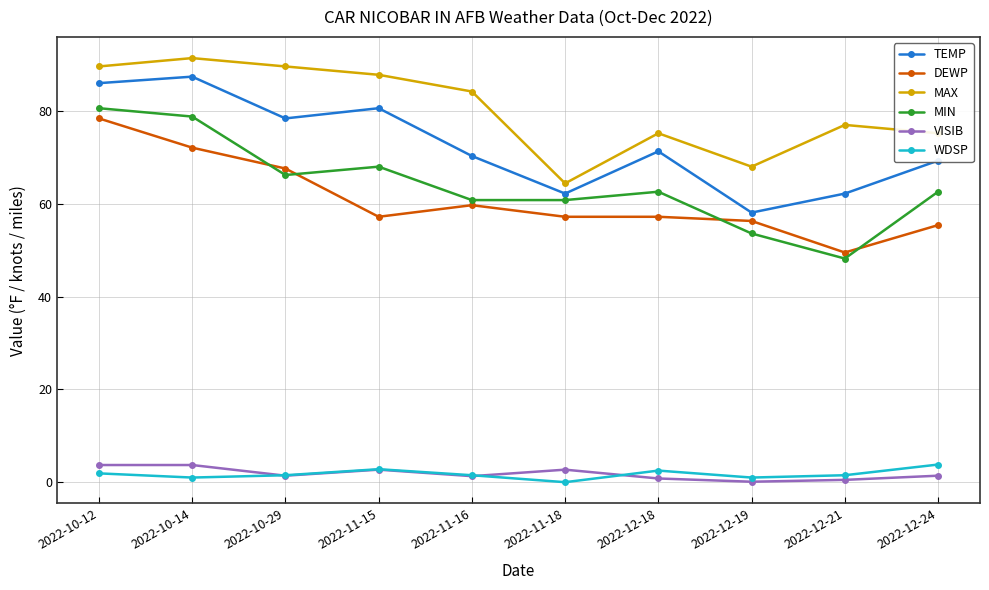

What is the difference between the highest and lowest values at 2022-10-12?

87.7